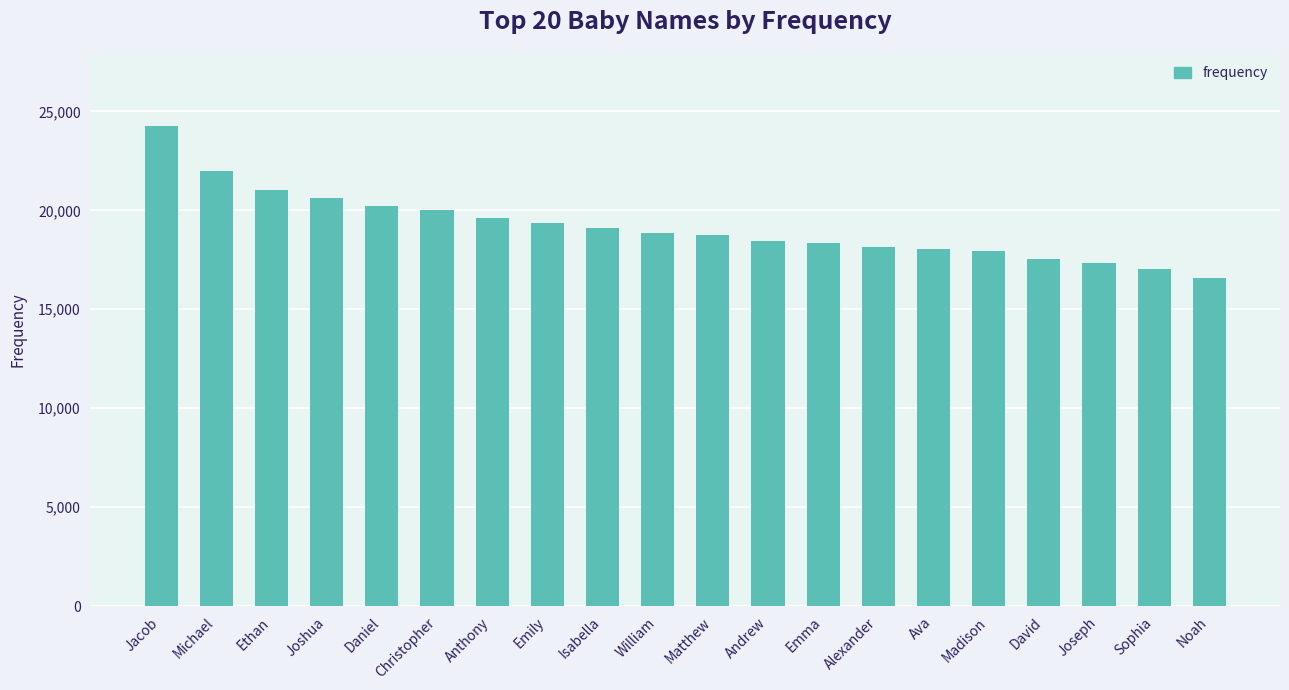

What is the value of the 20th bar from the left?

16585